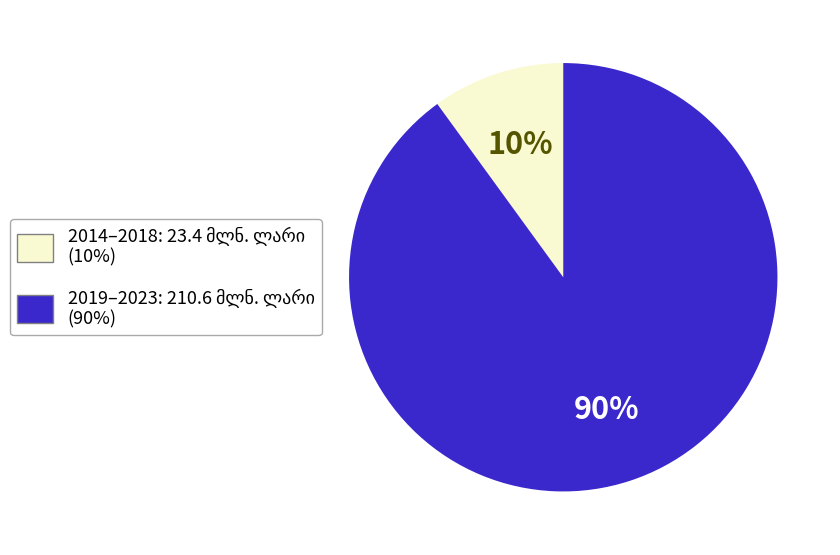

To the nearest percent, what is the difference between the largest and smallest slice percentages?

80%